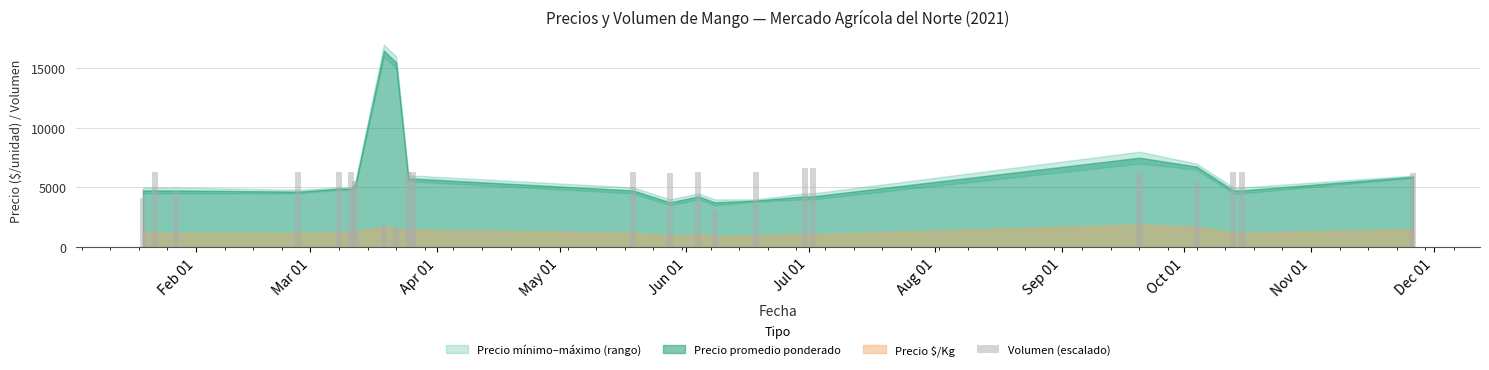

What is the value of the 4th bar from the left?

6270.0